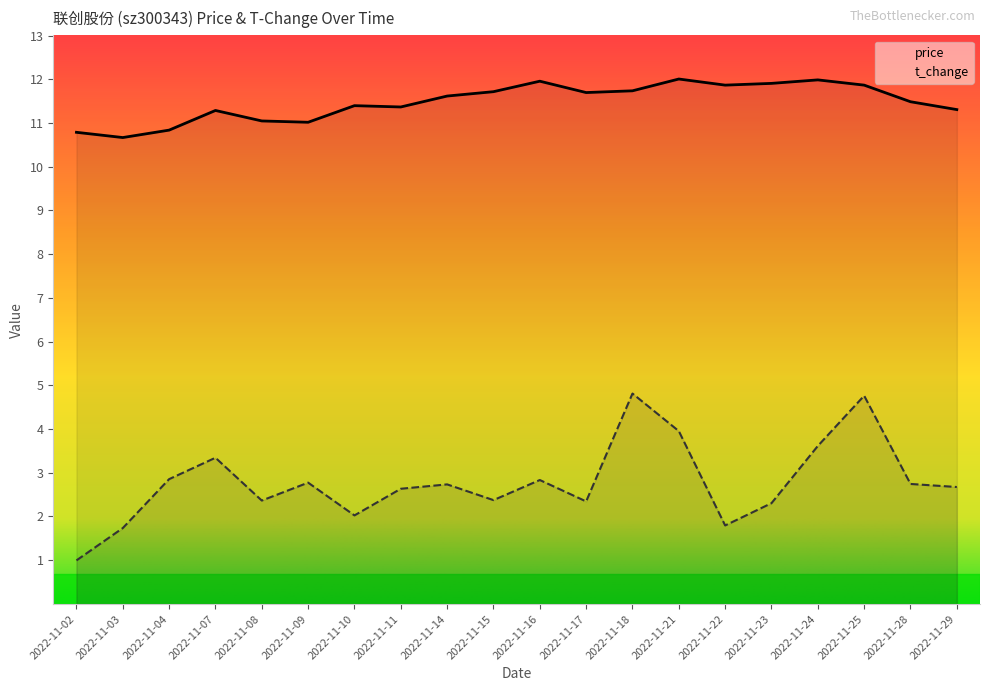

What is the sum of the price values at 2022-11-29 and 2022-11-08?

22.4